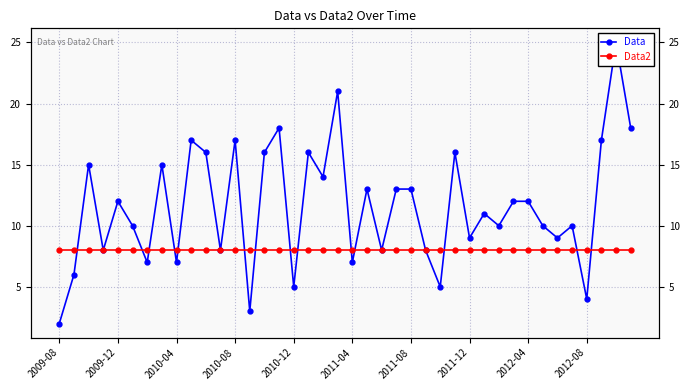

Reading left to right, transcribe all the data shown in this chart.

Data: 2	6	15	8	12	10	7	15	7	17	16	8	17	3	16	18	5	16	14	21	7	13	8	13	13	8	5	16	9	11	10	12	12	10	9	10	4	17	25	18
Data2: 8	8	8	8	8	8	8	8	8	8	8	8	8	8	8	8	8	8	8	8	8	8	8	8	8	8	8	8	8	8	8	8	8	8	8	8	8	8	8	8